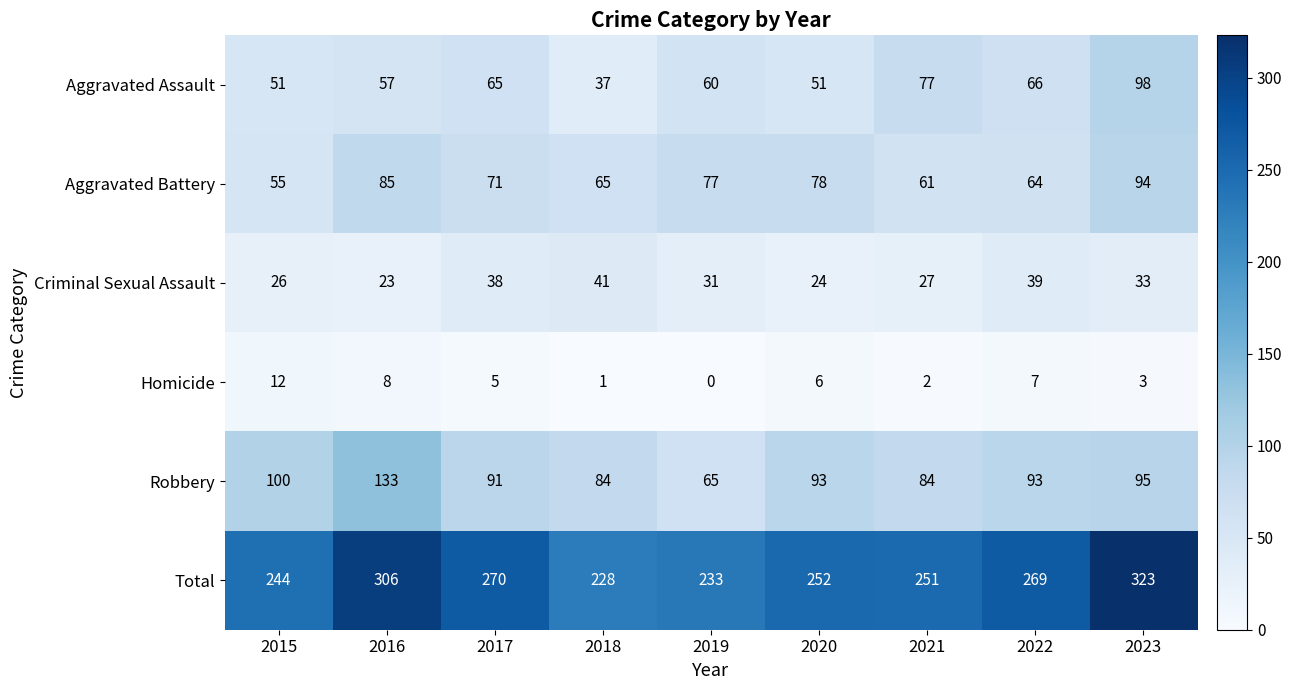

What is the maximum value shown in the chart?

323